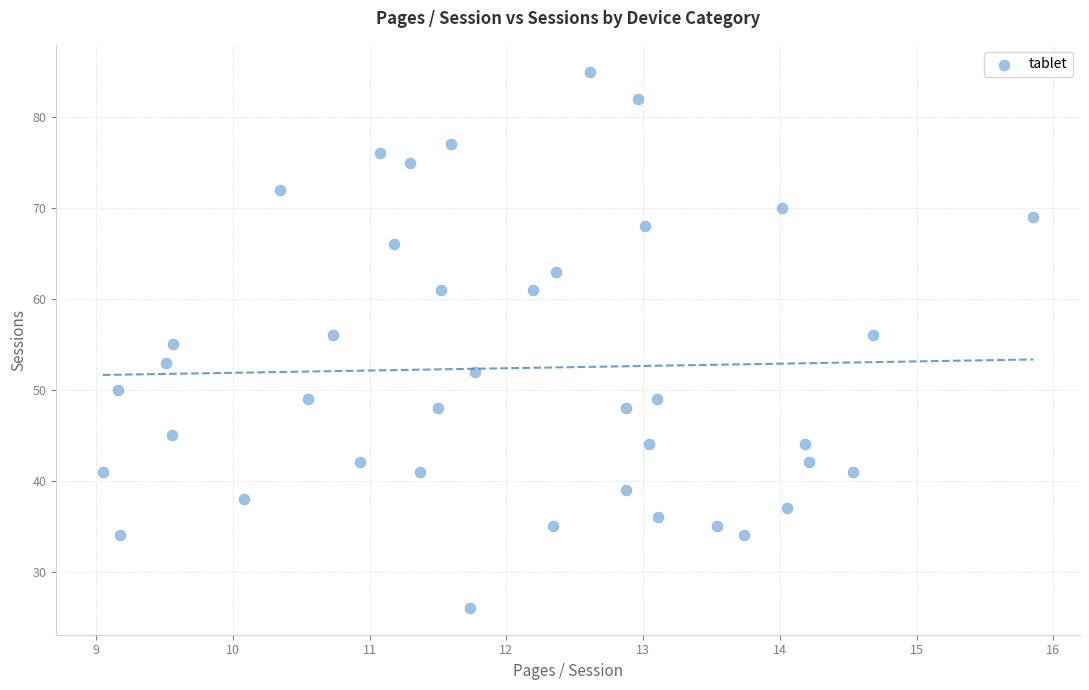

What is the range of Y values (max minus min)?

59